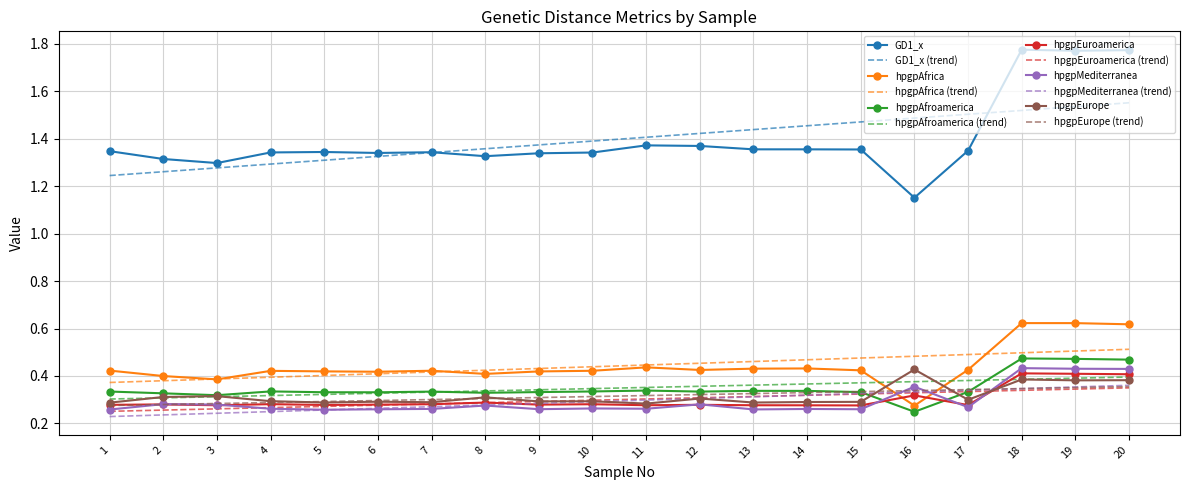

What is the sum of all hpgpAfroamerica values?

7.0